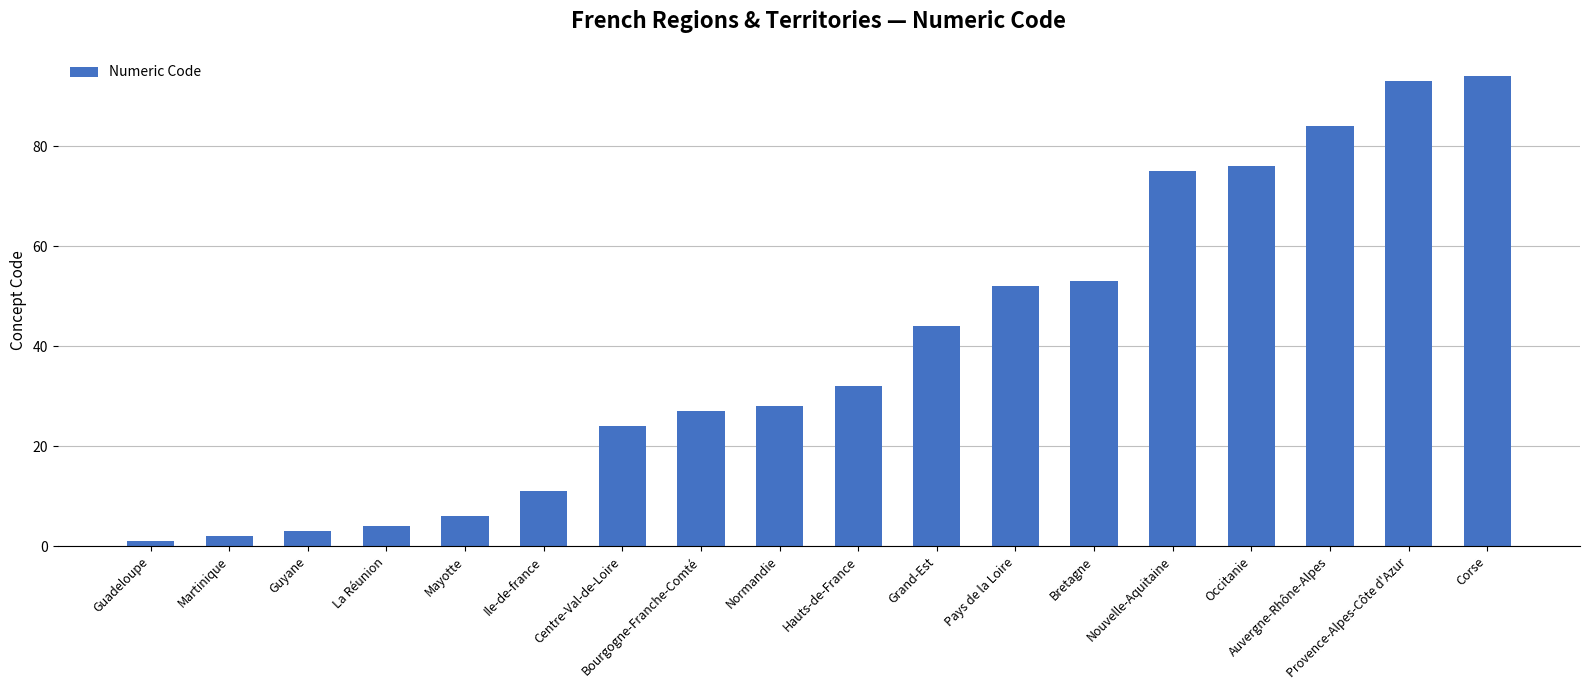

The chart shows a value of 28 at Normandie. True or false?

True